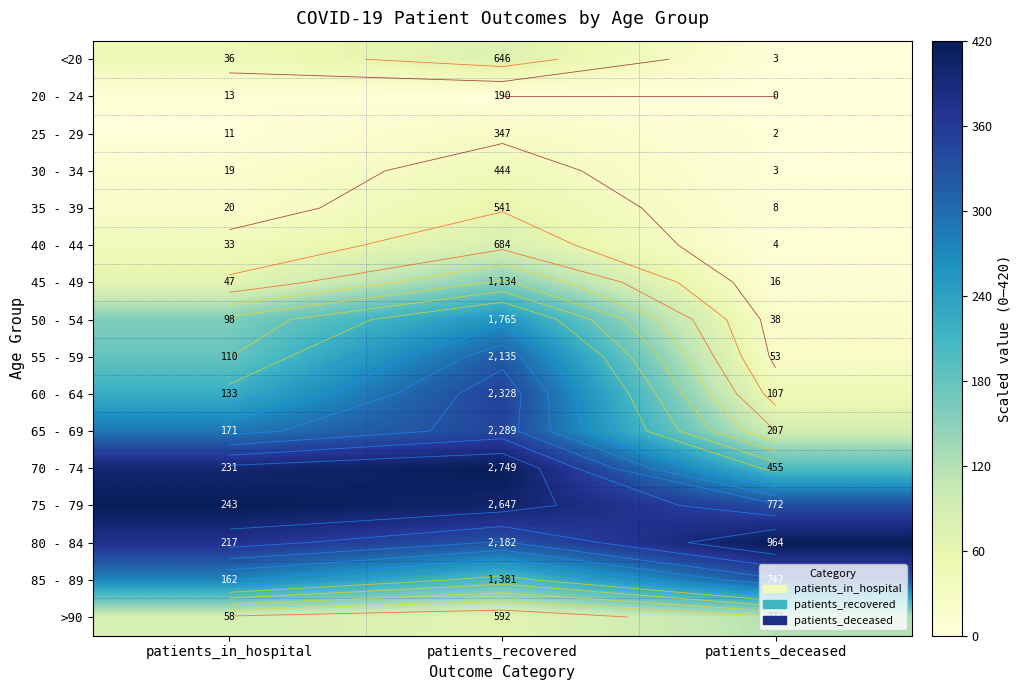

Rank the categories by 40 - 44 value from highest to lowest.

patients_recovered, patients_in_hospital, patients_deceased